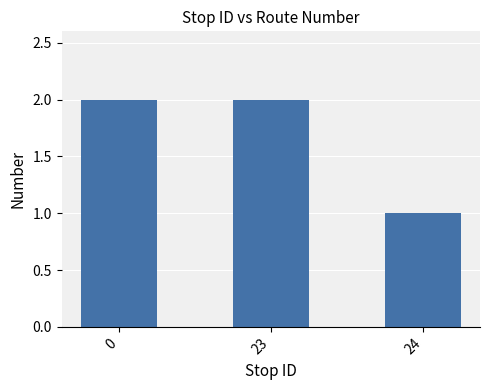

At which category does the chart reach its minimum across all series?

24